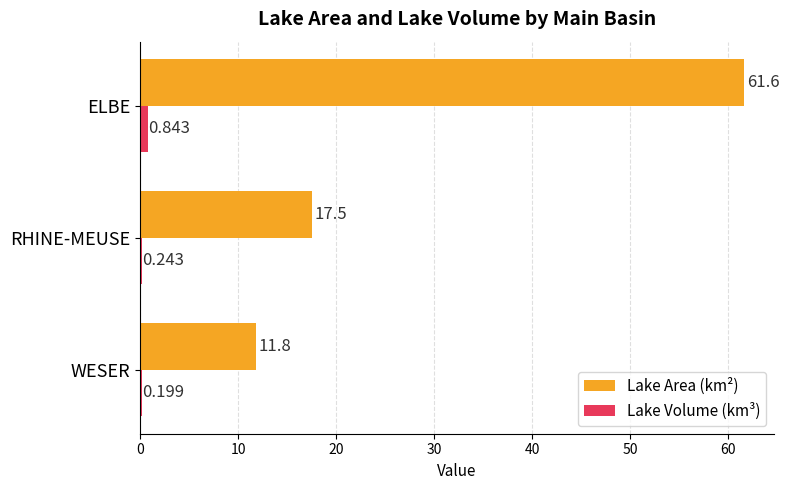

Between RHINE-MEUSE and ELBE, which series saw the biggest shift?

Lake Area (km²)